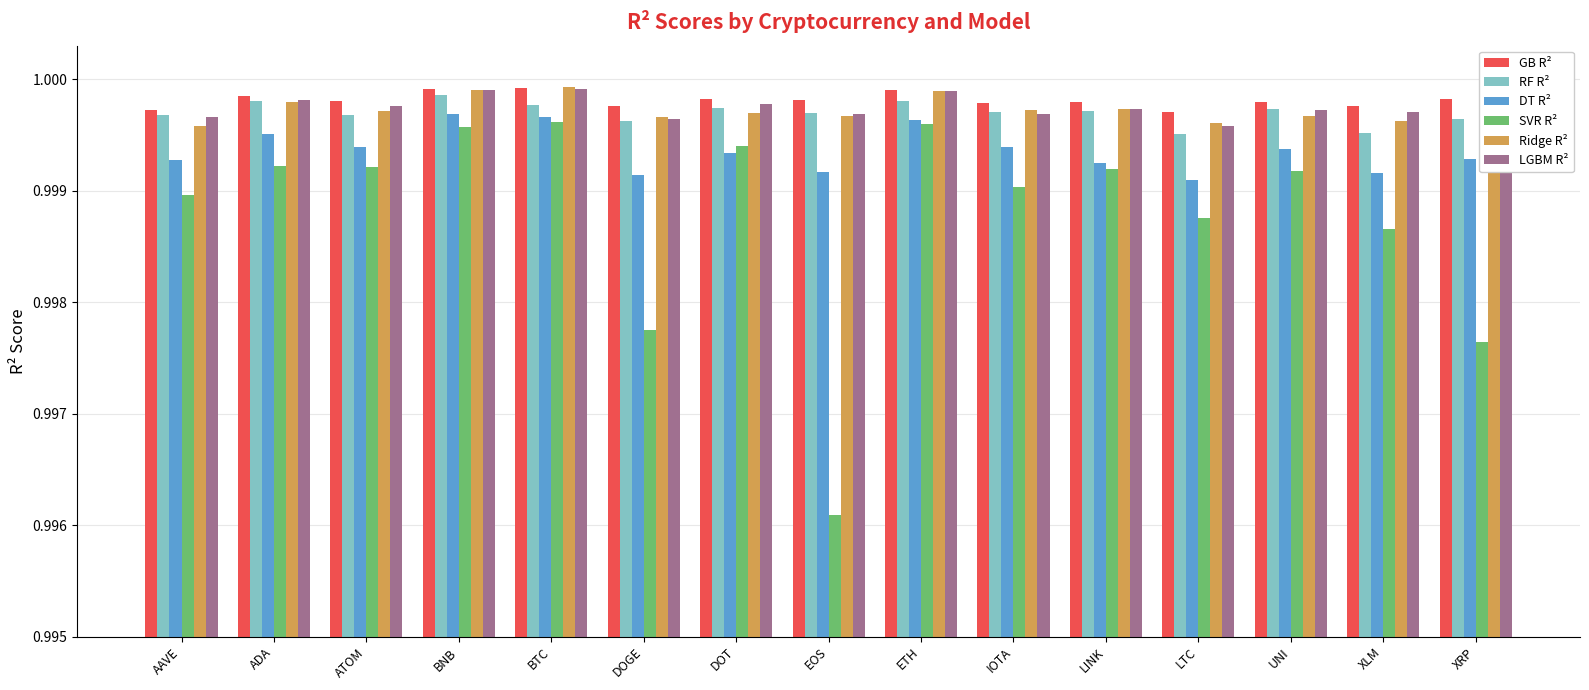

At which category does the chart reach its minimum across all series?

EOS